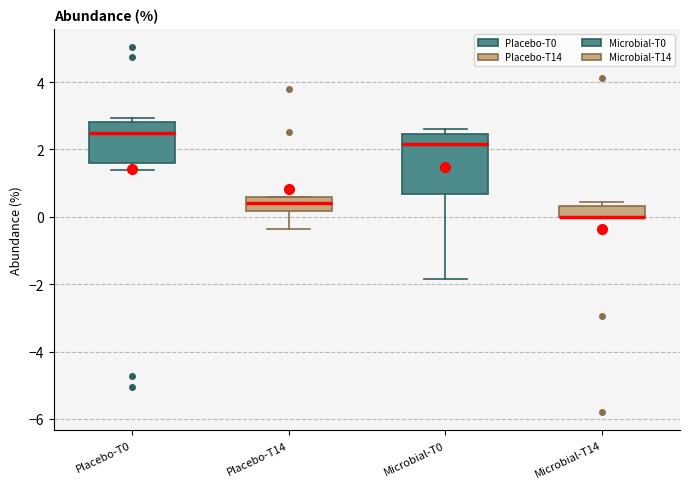

Reading left to right, read every box against the y-axis: the position of its median line, the range the box covers, and the ends of its whiskers. The values are not printed on the chart, so give them approximately, as read against the axis.

Placebo-T0: median 2.4, box 1.6 to 2.8, whiskers 1.4 to 3.0
Placebo-T14: median 0.4, box 0.2 to 0.6, whiskers -0.4 to 0.6
Microbial-T0: median 2.2, box 0.6 to 2.4, whiskers -1.8 to 2.6
Microbial-T14: median 0.0 (drawn on the box's lower edge), box 0.0 to 0.4, whiskers 0.0 to 0.4 (just above the box's upper edge)